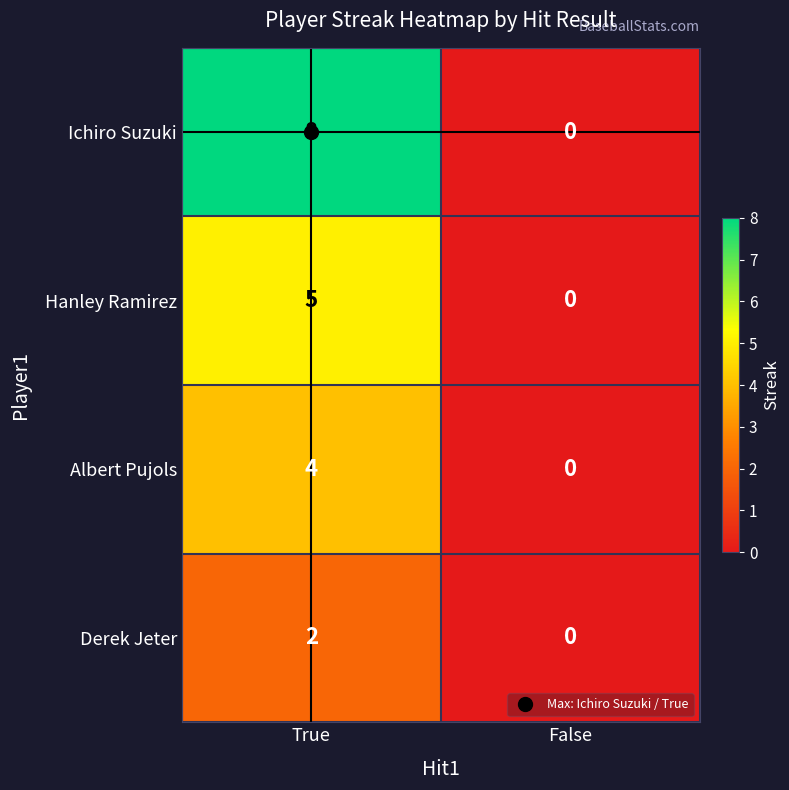

Rank the series by their maximum value, from highest to lowest.

Ichiro Suzuki, Hanley Ramirez, Albert Pujols, Derek Jeter